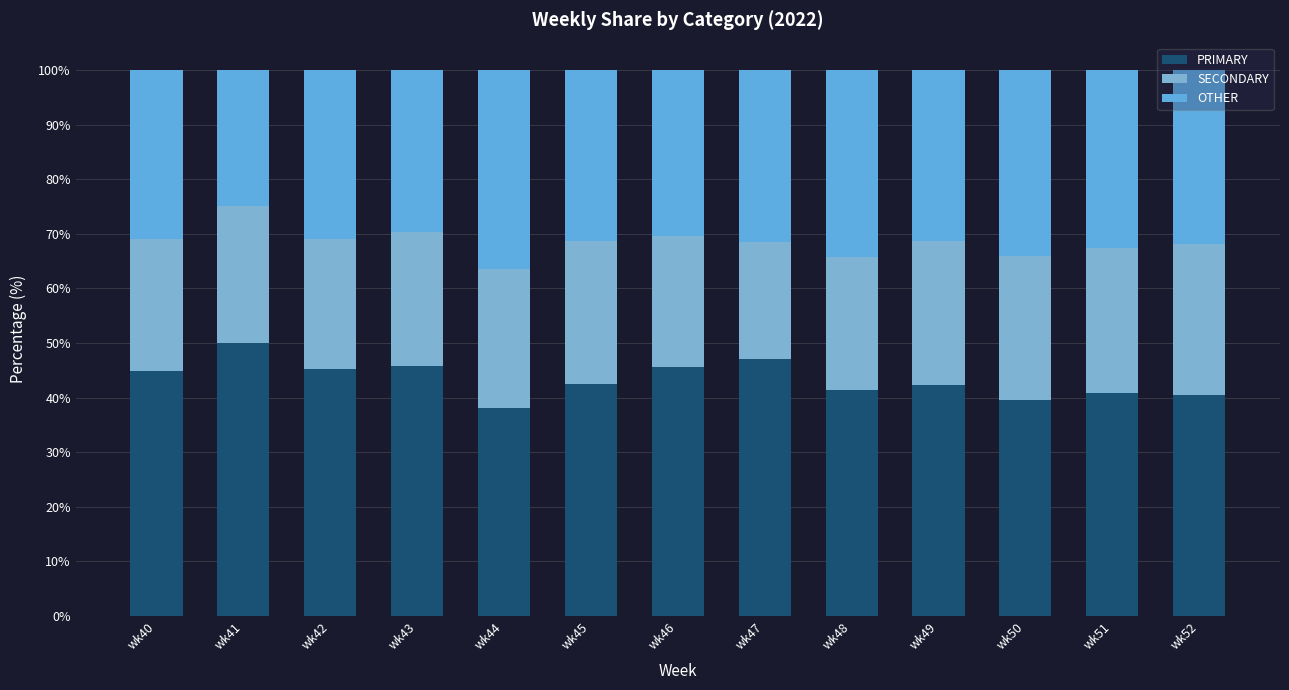

Where is PRIMARY nearest to the value 44?

wk40